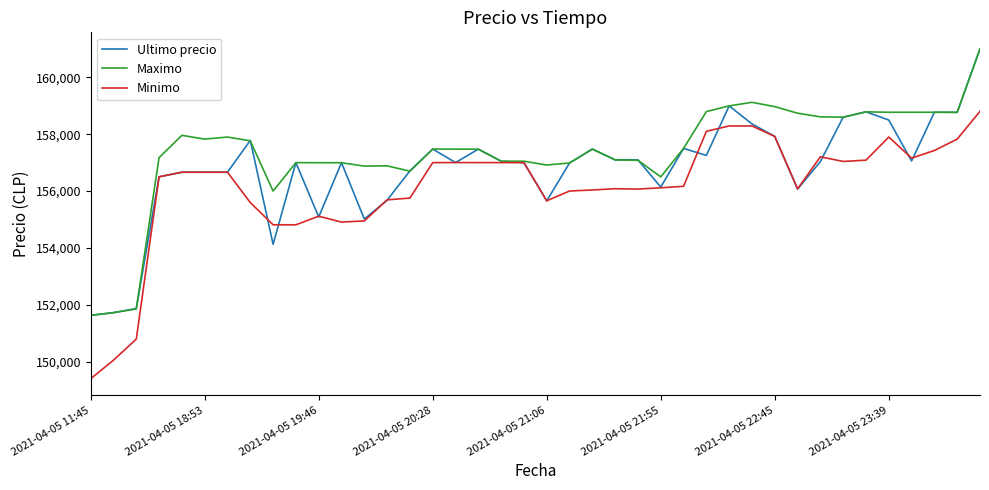

Which series has the largest total across all categories?

Maximo